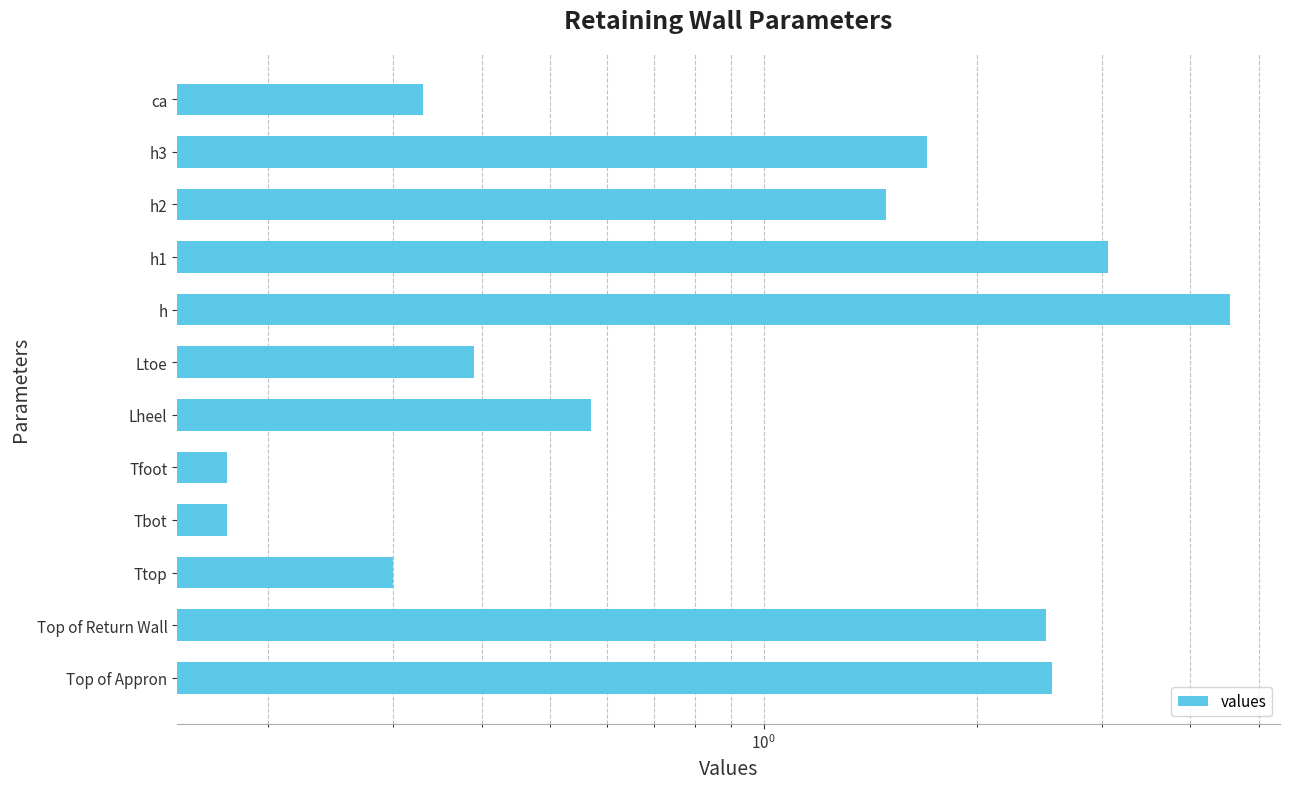

What is the difference between the maximum and minimum values?

4.4